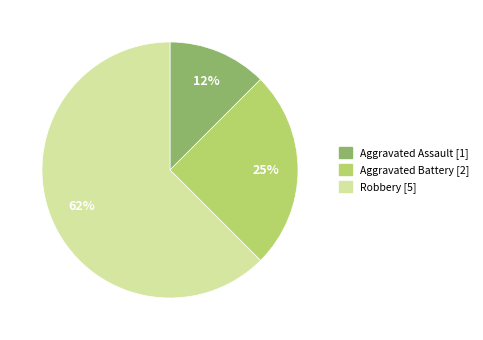

To the nearest percent, what is the combined percentage of Robbery and Aggravated Assault?

75%